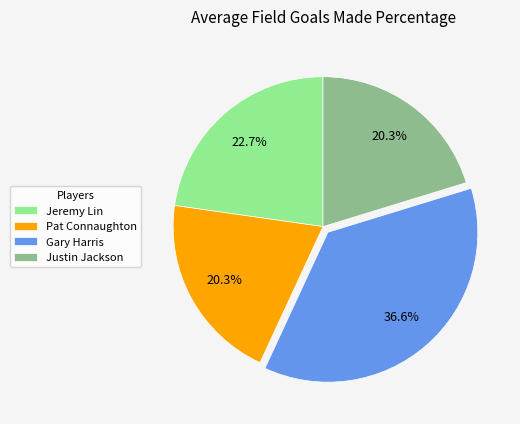

Count the number of slices in the pie.

4